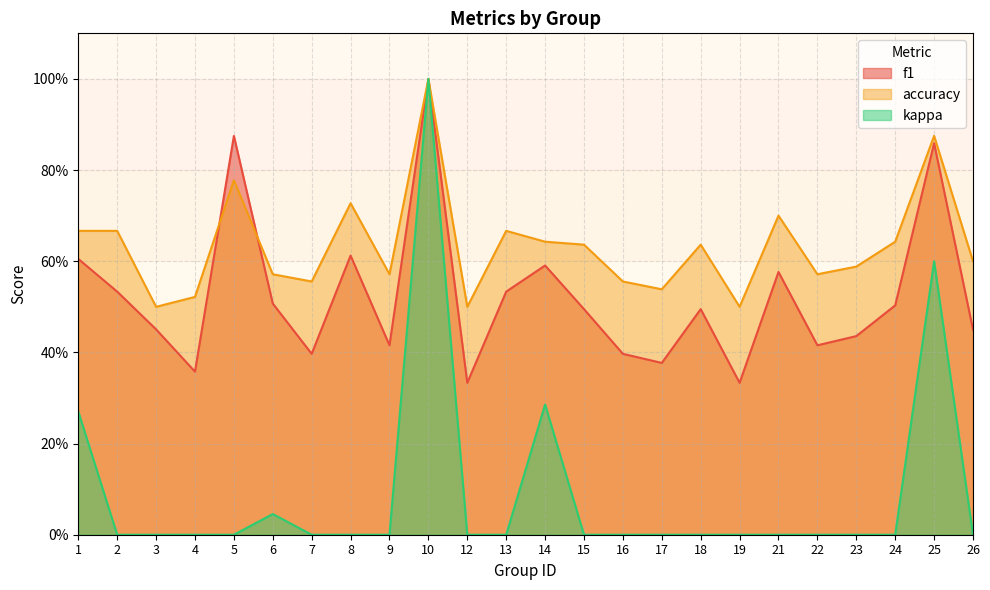

How many distinct data groups are displayed?

3